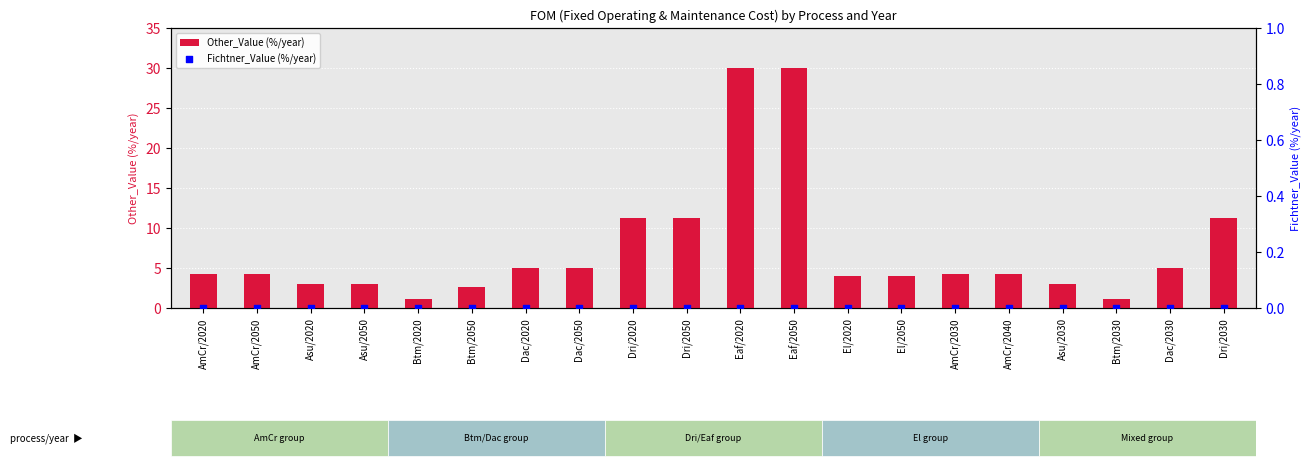

Is the value of Fichtner_Value (%/year) at Btm/2020 greater than the value of Other_Value (%/year) at AmCr/2050?

No